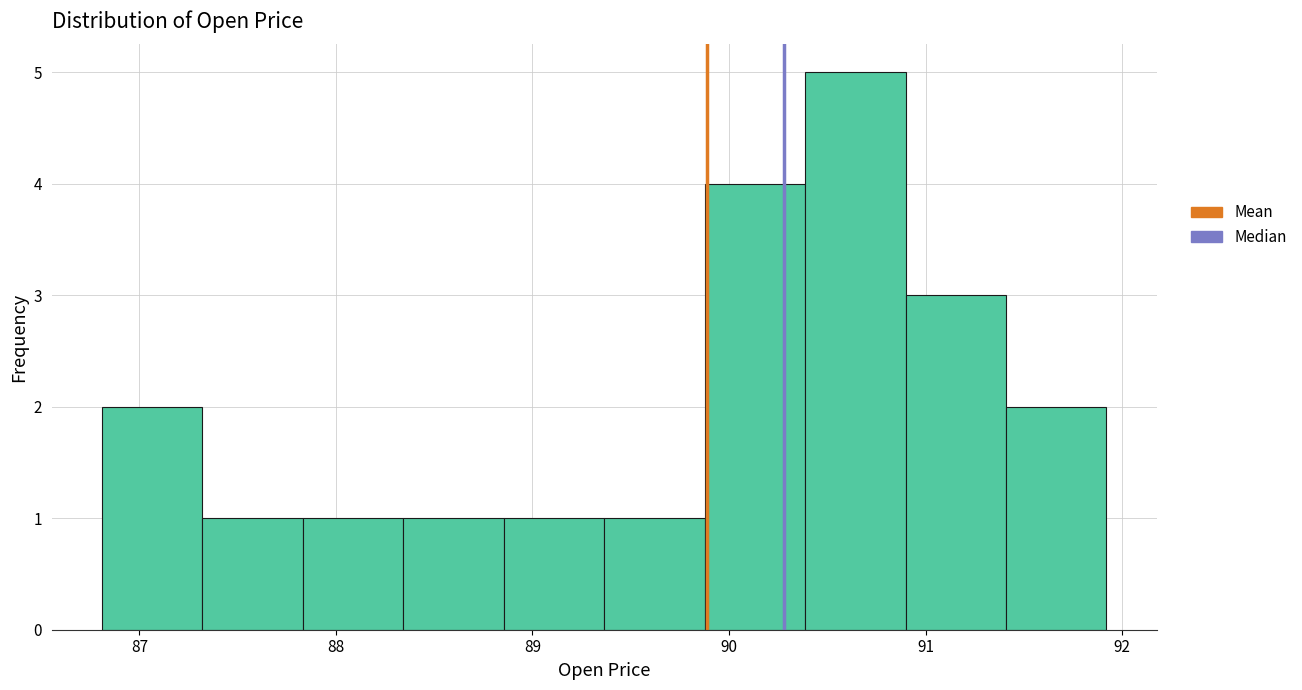

How tall is the bar that spans 90.4 to 90.9 on the x-axis? Neither the bar edges nor the heights are printed on the chart, so give them approximately, as read against the axes.

5